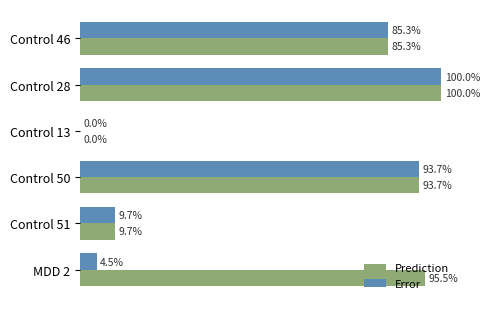

Which series has the largest total across all categories?

Prediction